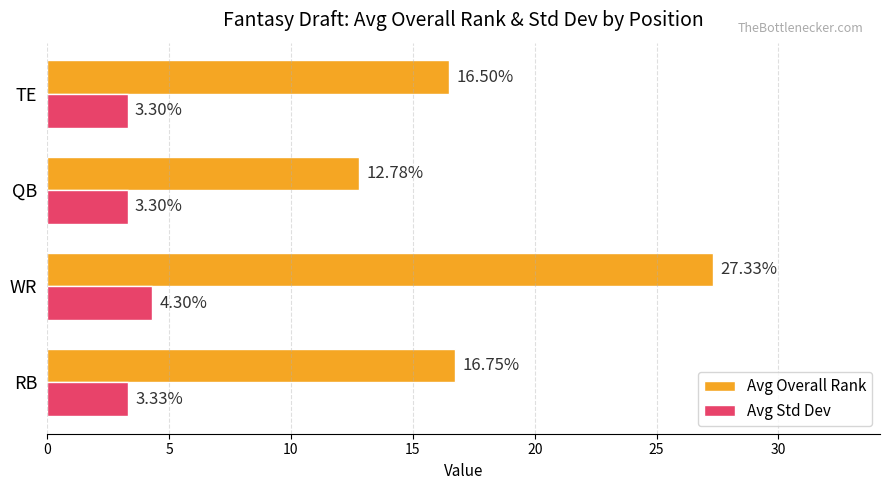

What is the sum of all Avg Std Dev values?

14.2